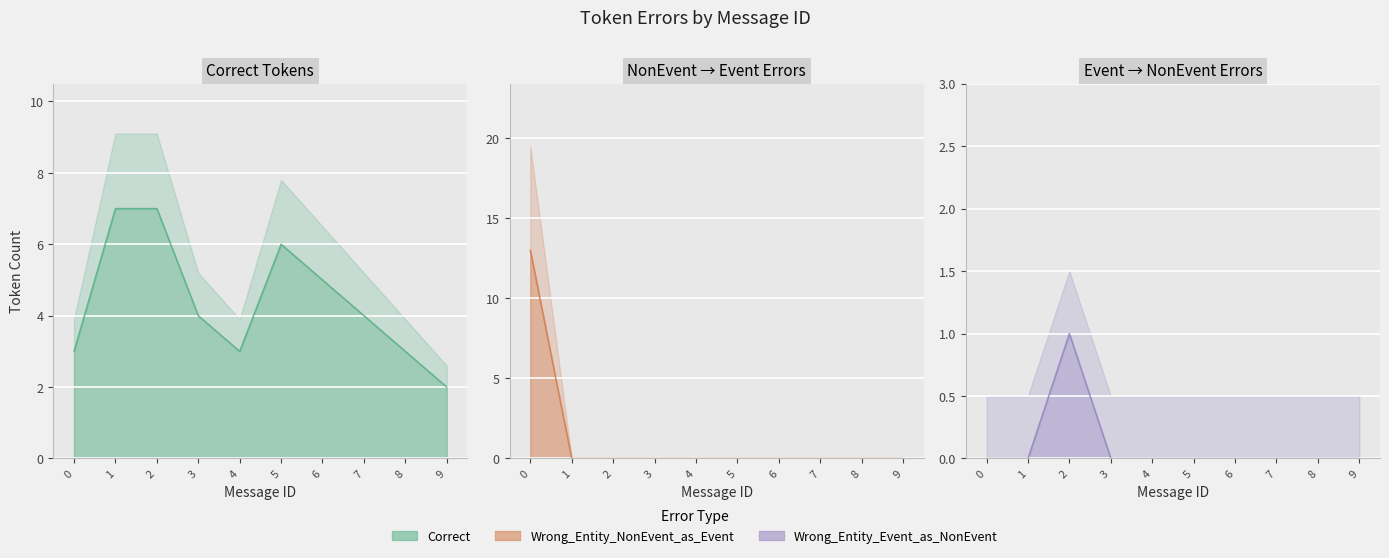

At which label does Wrong_Entity_NonEvent_as_Event reach its minimum?

1